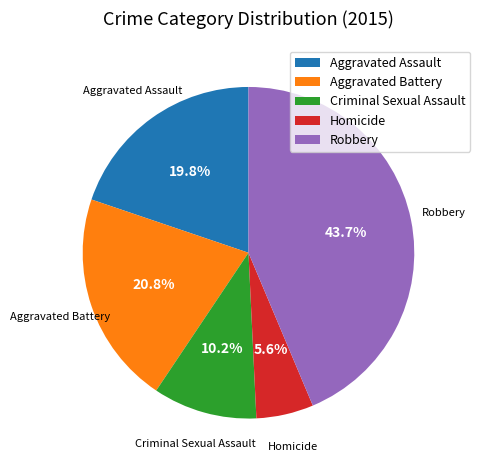

To the nearest percent, what is the difference between the Aggravated Battery and Aggravated Assault slice percentages?

1%